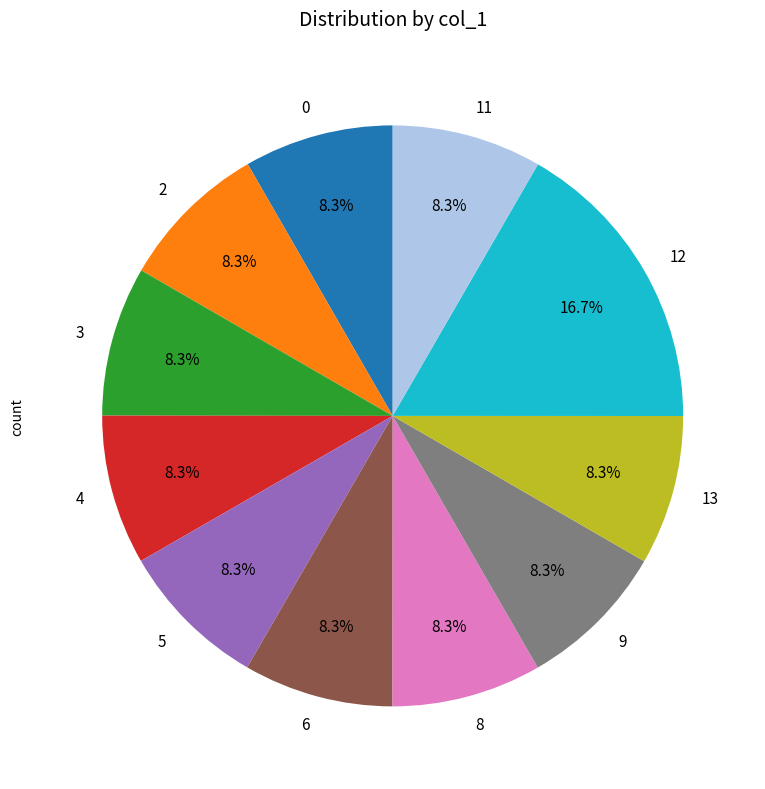

What is the largest slice in the pie chart?

12